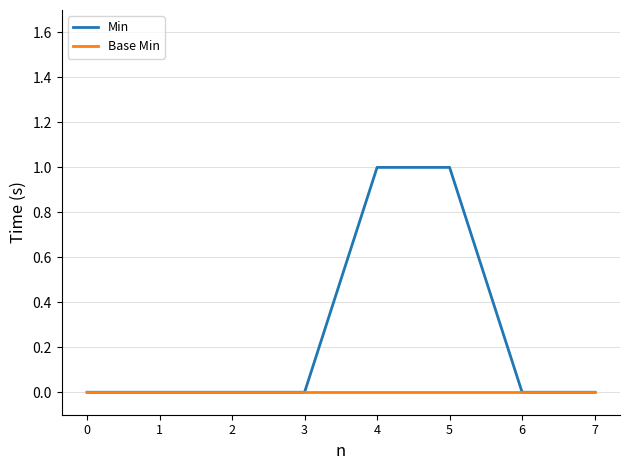

Is the value of Min at 5 greater than the value of Base Min at 2?

Yes